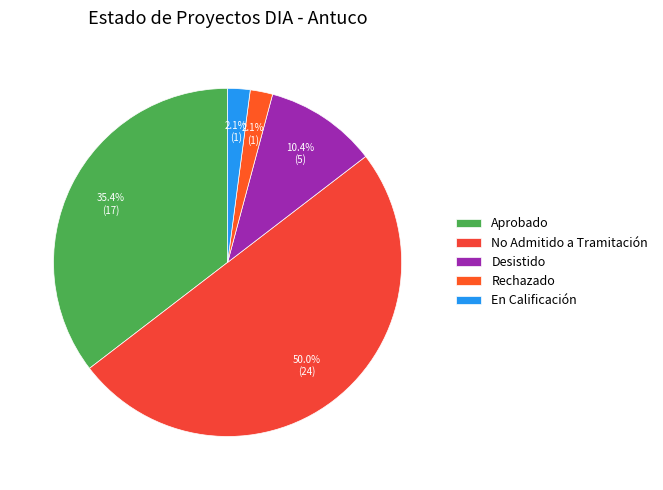

How many slices are in this pie chart?

5